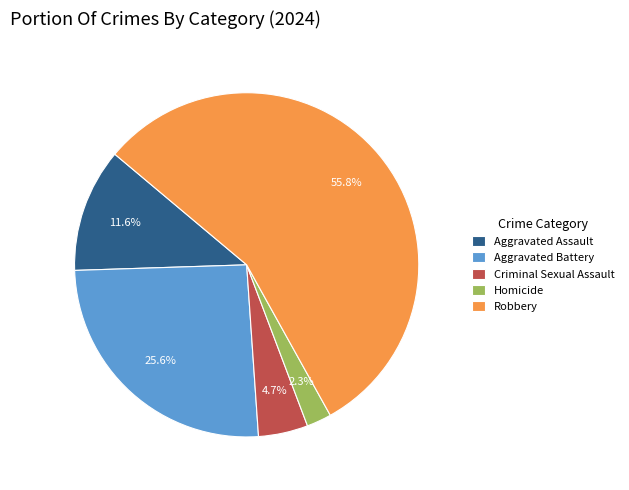

Which category has the smallest portion of the pie?

Homicide